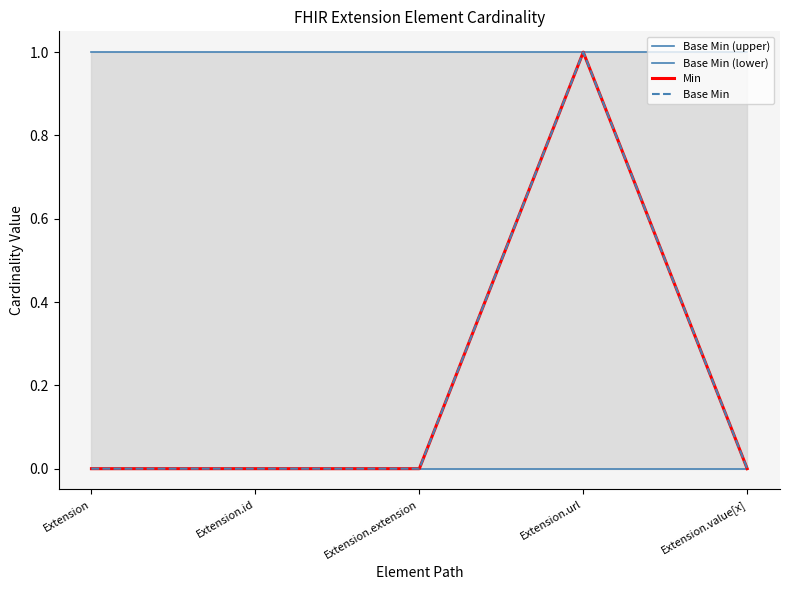

Which category has the highest value in the Min series?

Extension.url